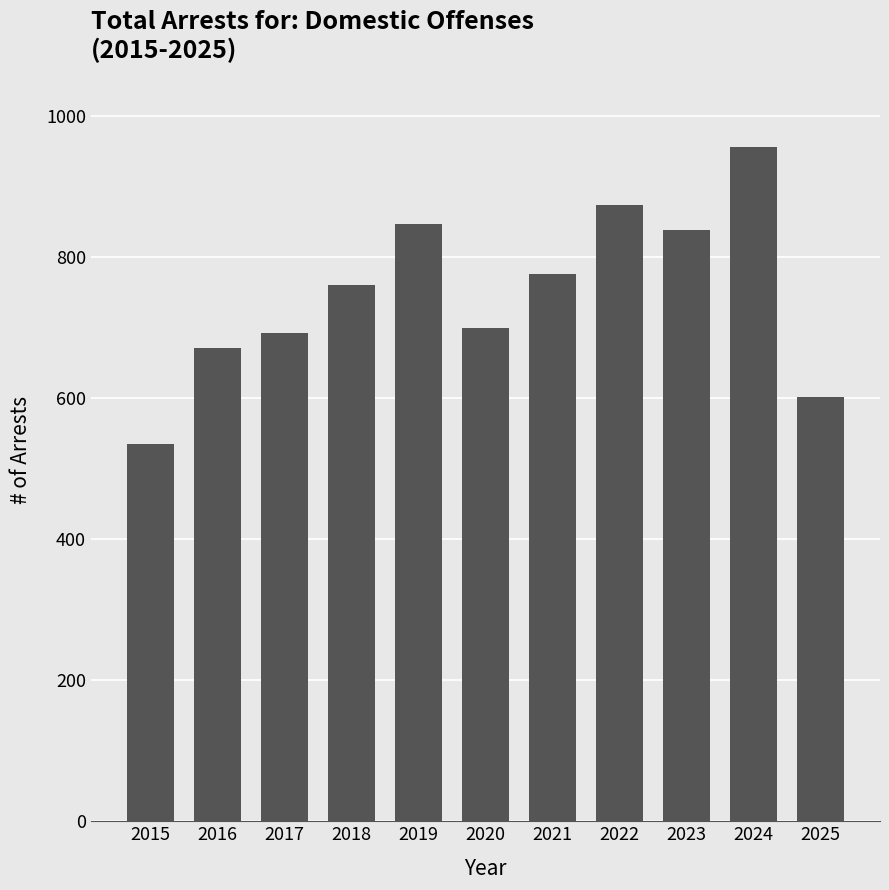

Reading left to right, transcribe all the data shown in this chart.

2015=535	2016=672	2017=692	2018=761	2019=847	2020=700	2021=776	2022=874	2023=838	2024=957	2025=602